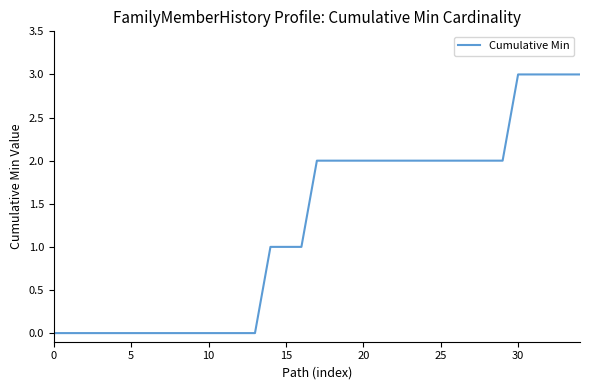

What is the greatest value displayed?

3